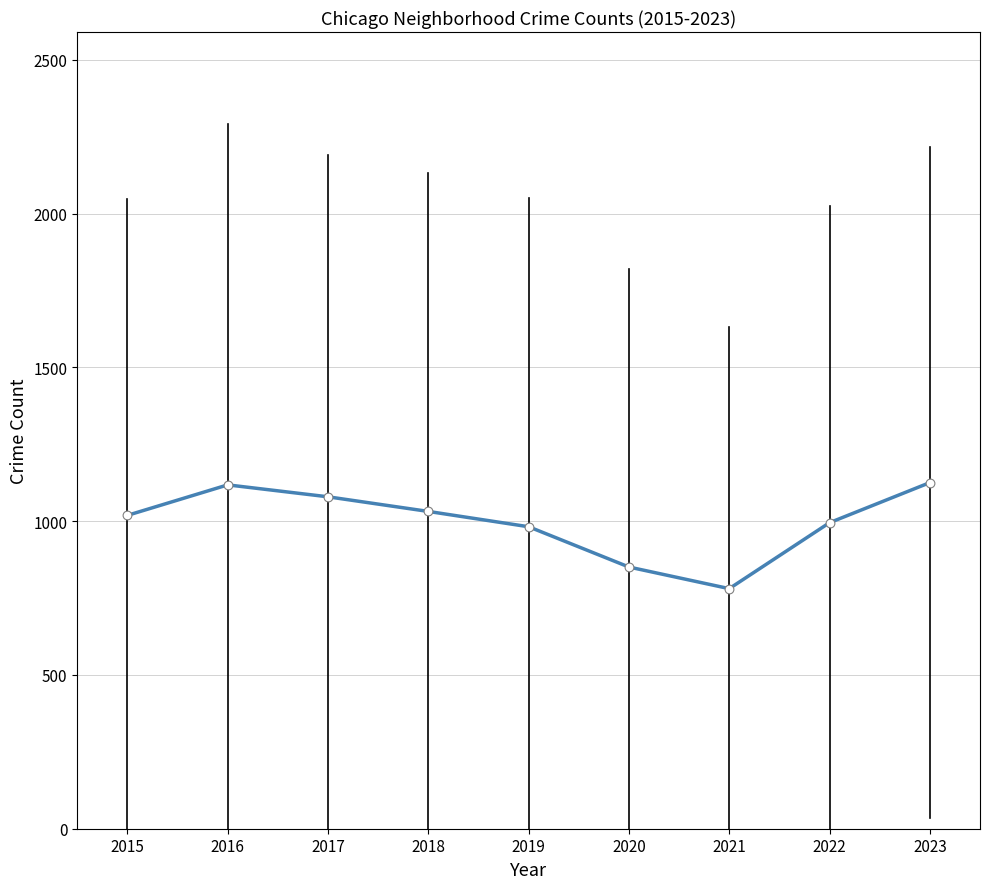

Which has a higher value, 2023 or 2015?

2023